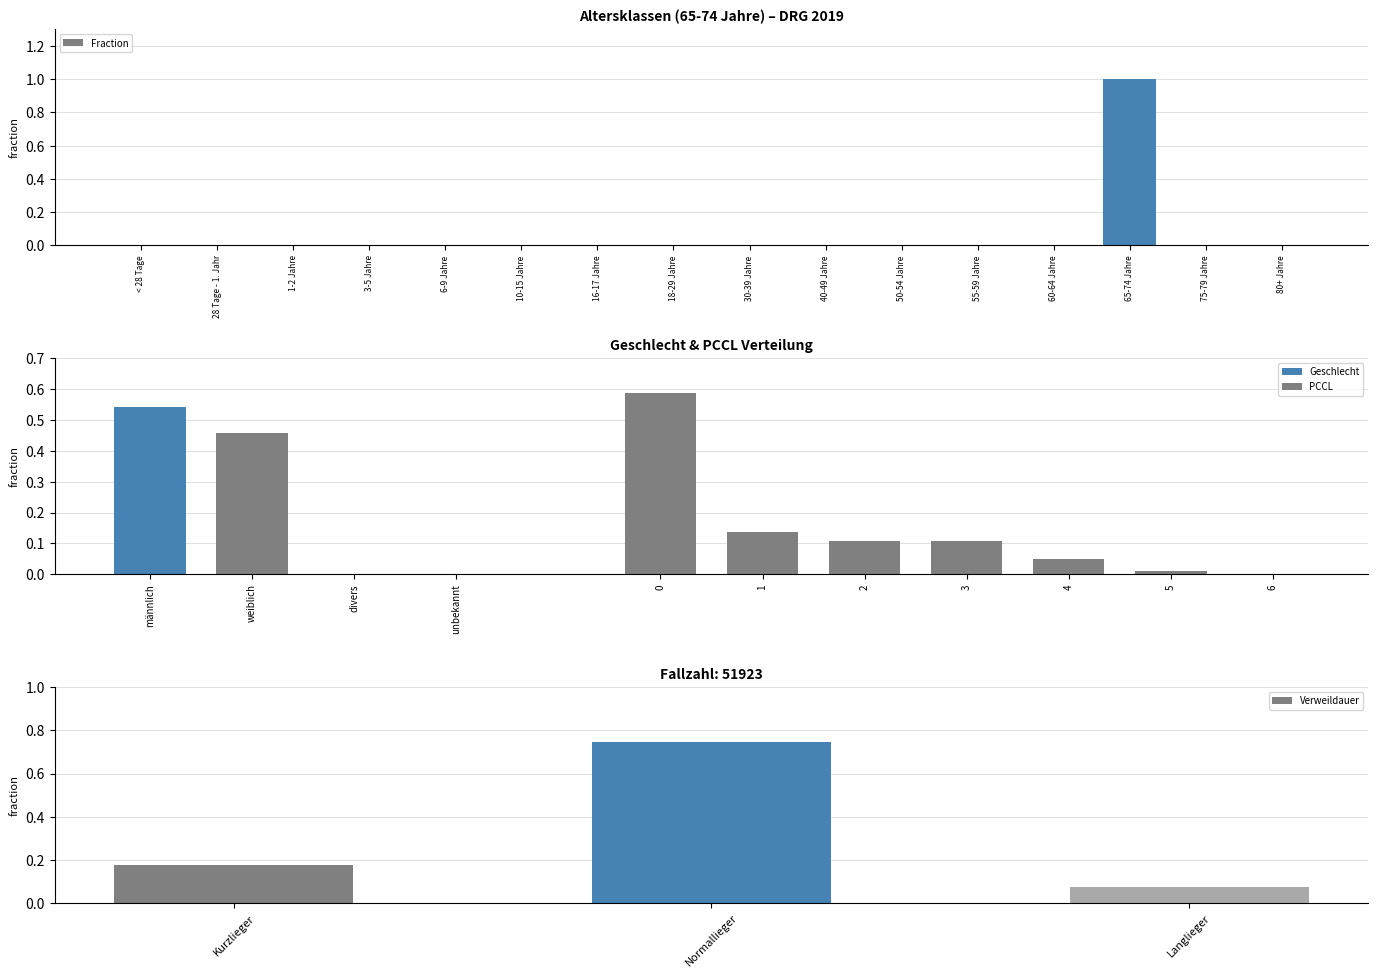

List the labels in order of value, smallest first.

< 28 Tage, 28 Tage - 1. Jahr, 1-2 Jahre, 3-5 Jahre, 6-9 Jahre, 10-15 Jahre, 16-17 Jahre, 18-29 Jahre, 30-39 Jahre, 40-49 Jahre, 50-54 Jahre, 55-59 Jahre, 60-64 Jahre, 75-79 Jahre, 80+ Jahre, 65-74 Jahre